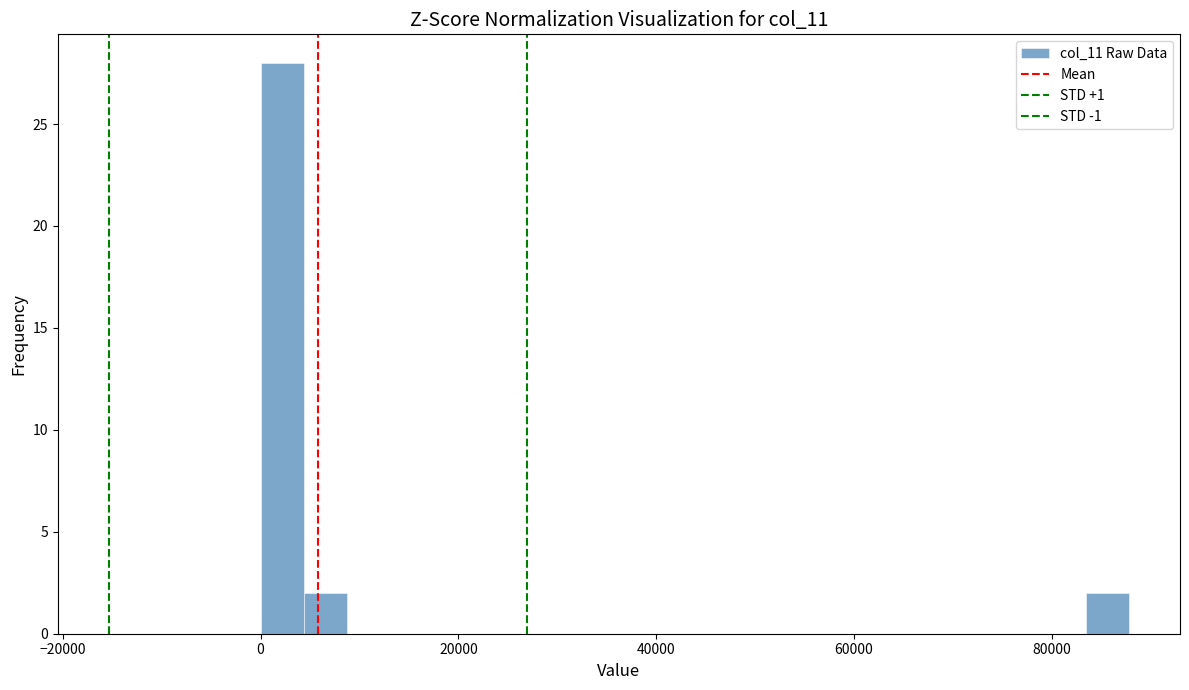

Read against the x-axis, roughly where is the centre of the tallest bar?

2000